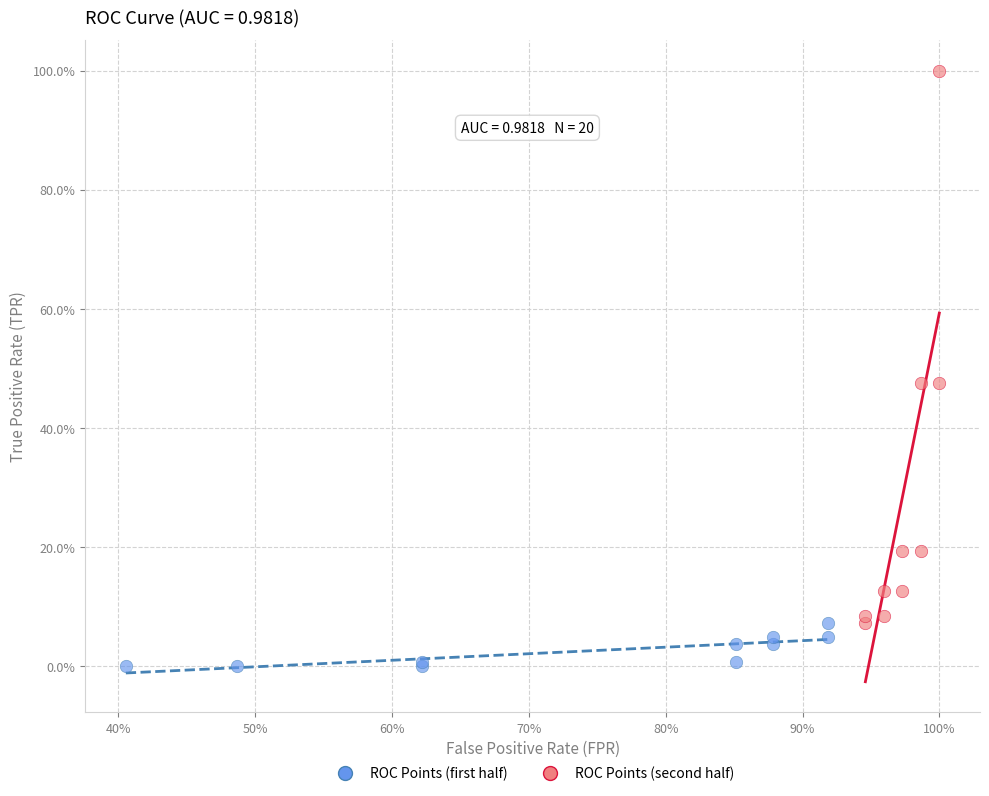

Which series contains the lowest Y value?

ROC Points (first half)